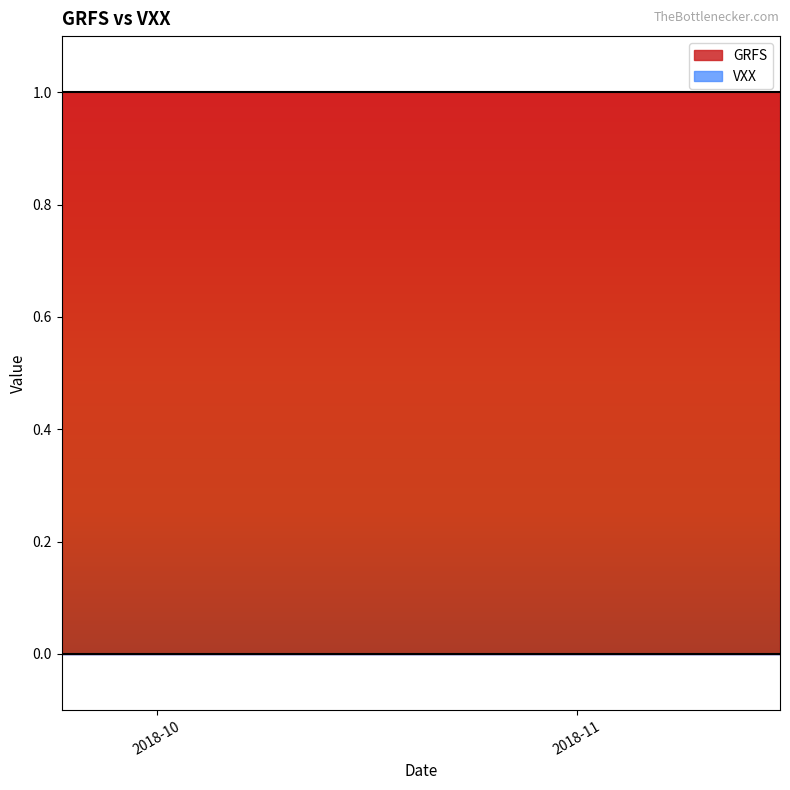

Which series has the largest total across all categories?

GRFS